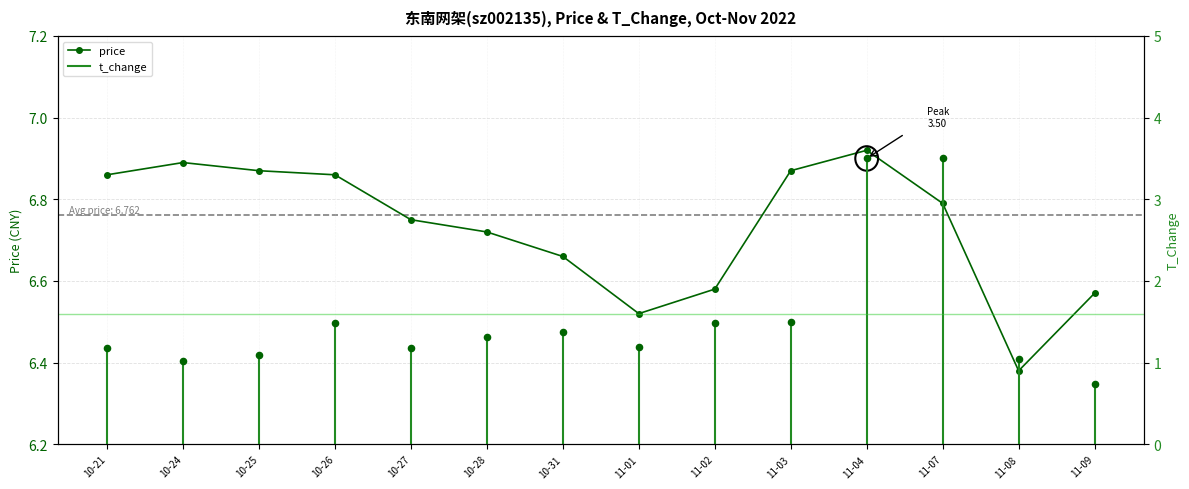

What is the total value across all series at 11-04?

10.4